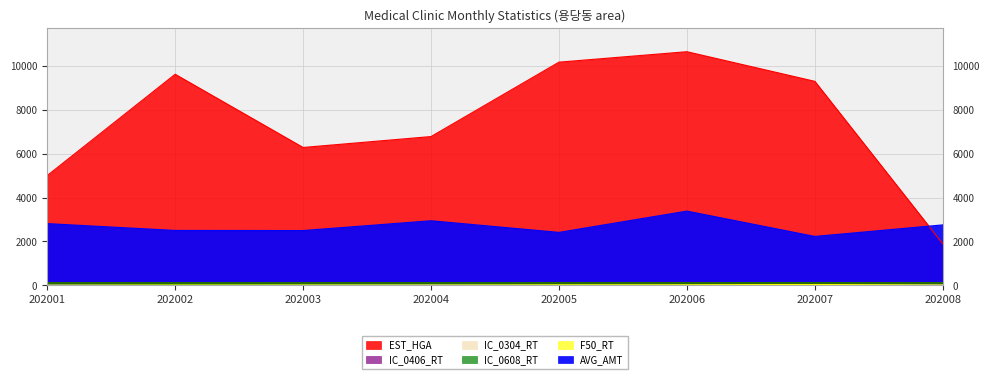

Which category has the highest value in the EST_HGA series?

202006